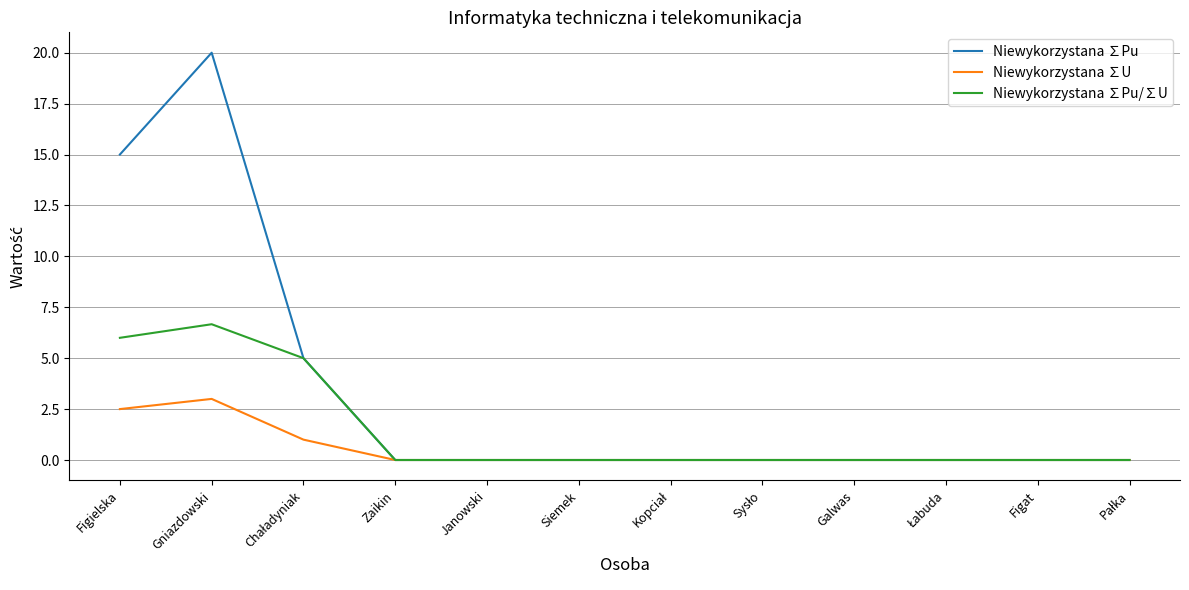

Which series has the widest spread of values?

Niewykorzystana ∑Pu